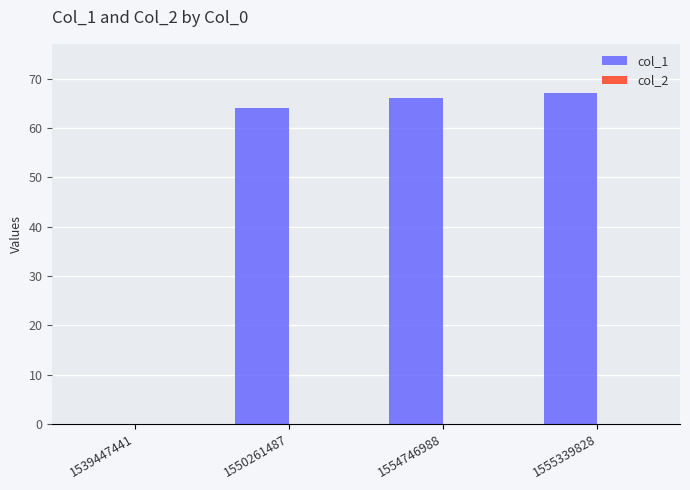

Which has a higher value, 1539447441 or 1555339828?

1555339828